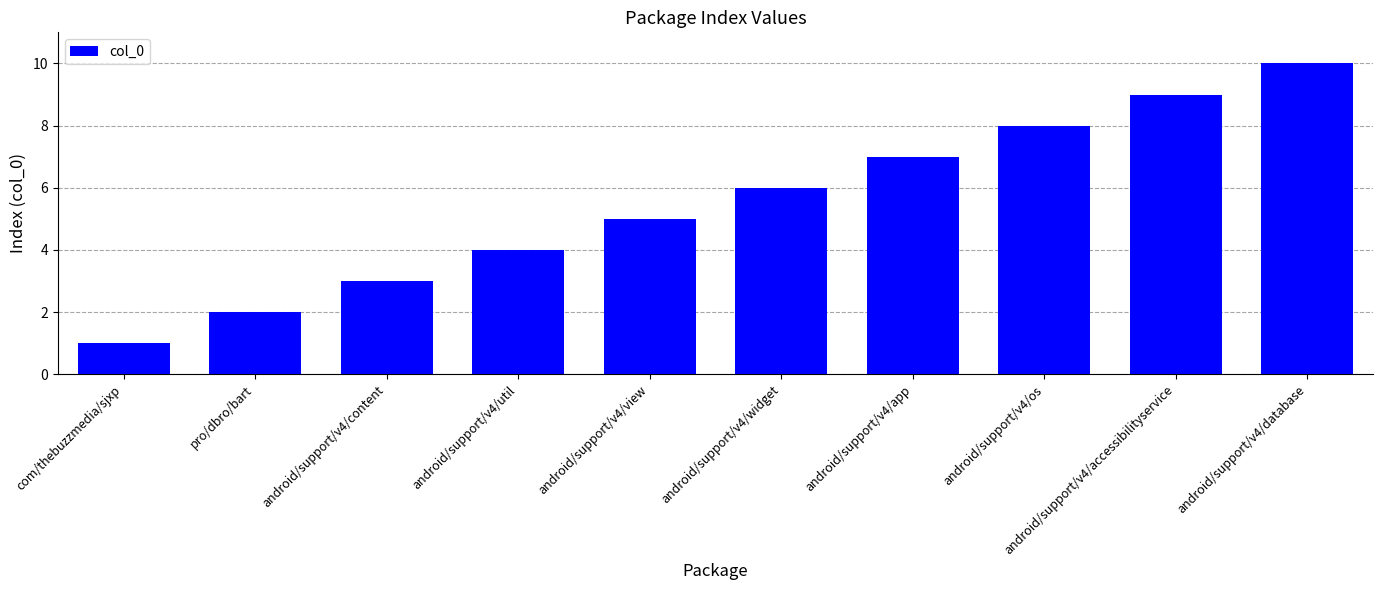

Reading left to right, extract all data points from this chart.

com/thebuzzmedia/sjxp=1	pro/dbro/bart=2	android/support/v4/content=3	android/support/v4/util=4	android/support/v4/view=5	android/support/v4/widget=6	android/support/v4/app=7	android/support/v4/os=8	android/support/v4/accessibilityservice=9	android/support/v4/database=10